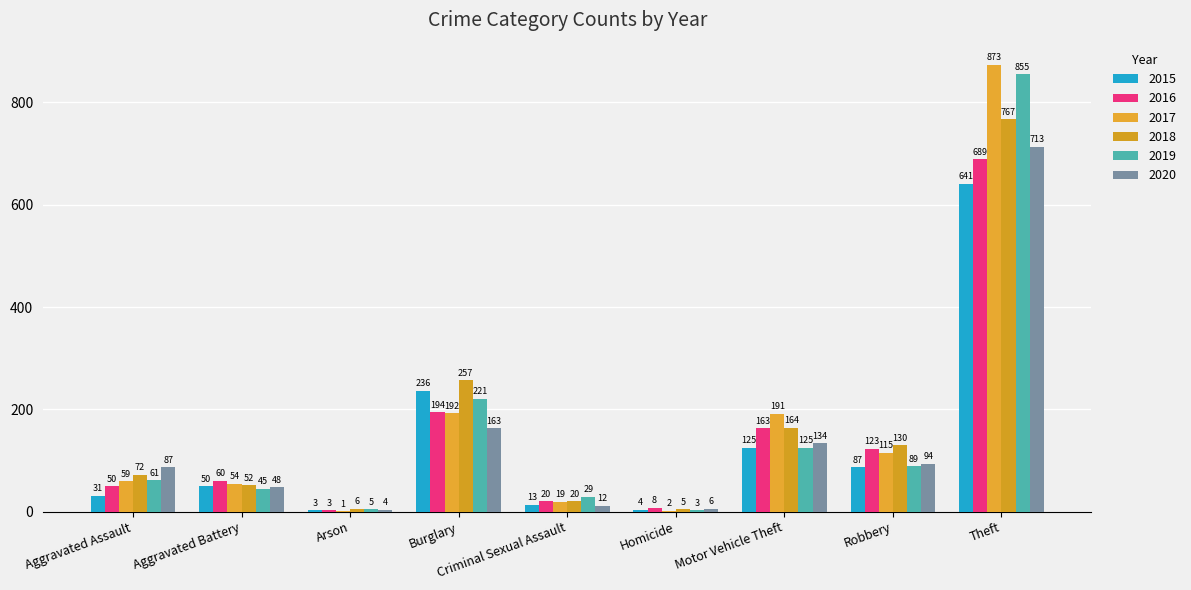

Reading left to right, extract all data points from this chart.

2015: 31	50	3	236	13	4	125	87	641
2016: 50	60	3	194	20	8	163	123	689
2017: 59	54	1	192	19	2	191	115	873
2018: 72	52	6	257	20	5	164	130	767
2019: 61	45	5	221	29	3	125	89	855
2020: 87	48	4	163	12	6	134	94	713